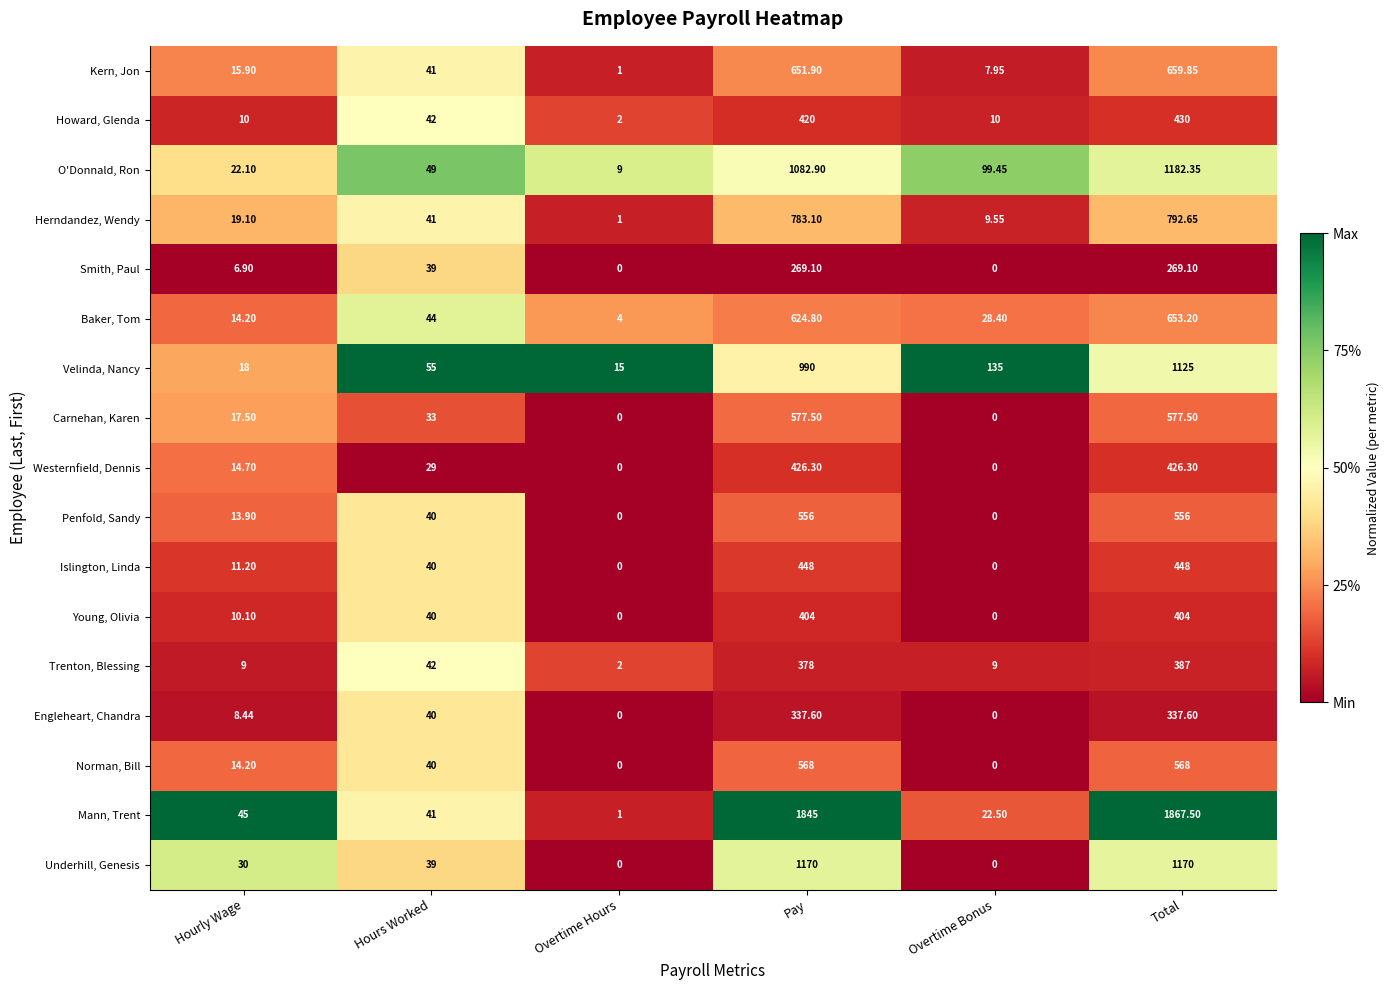

Between Overtime Hours and Overtime Bonus, which series saw the biggest shift?

Velinda, Nancy